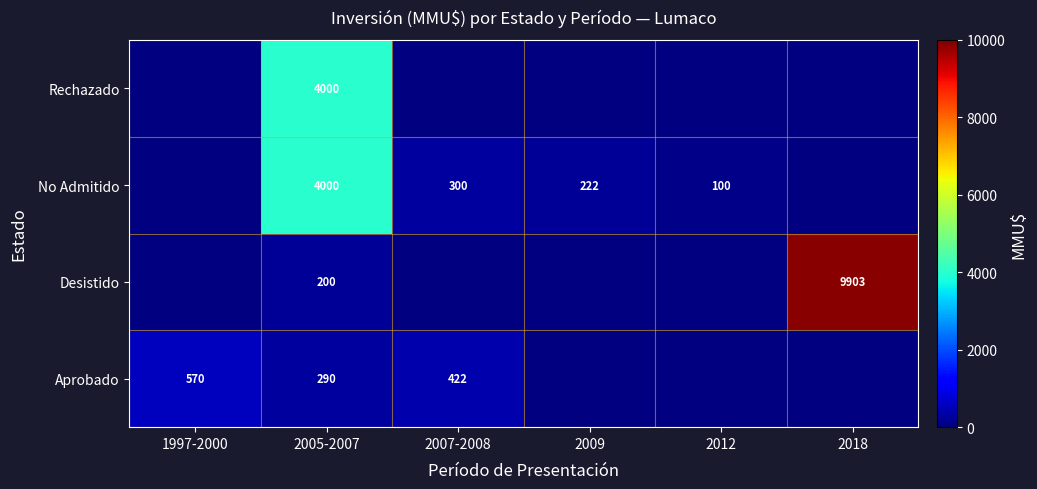

What is the spread (max minus min) of values at 2005-2007?

3800